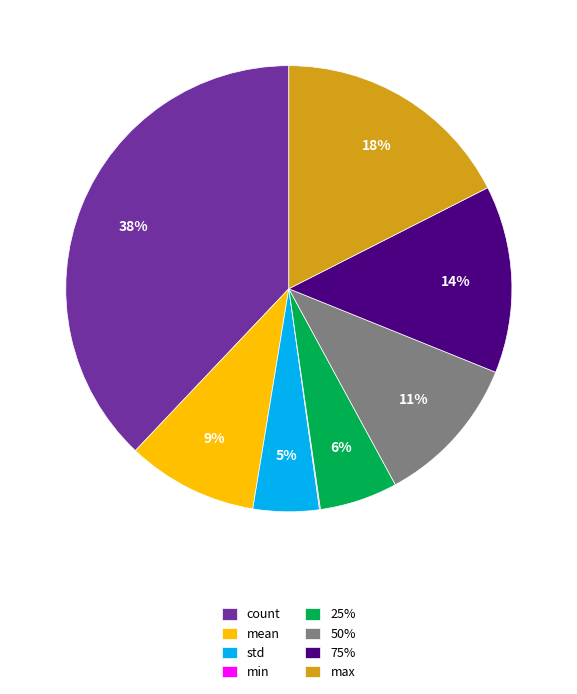

To the nearest percent, what is the combined percentage of 25% and mean?

15%